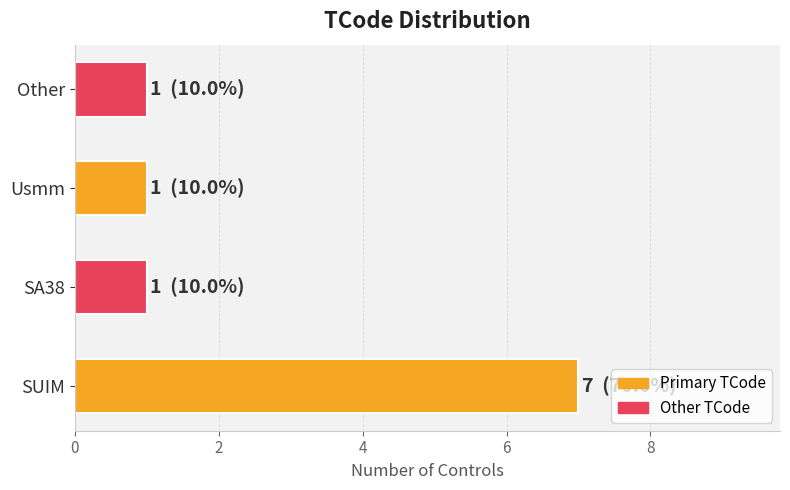

Reading bottom to top, transcribe all the data shown in this chart.

SUIM=7	SA38=1	Usmm=1	Other=1